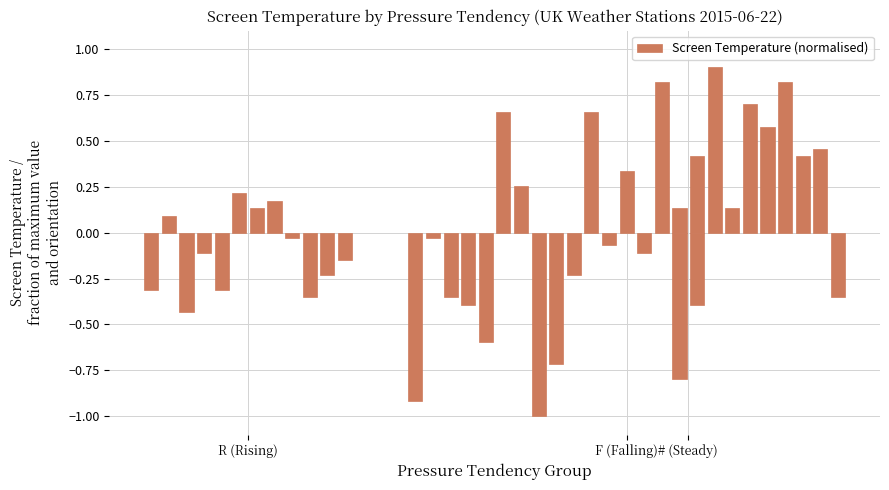

What position from the left is 5?

6